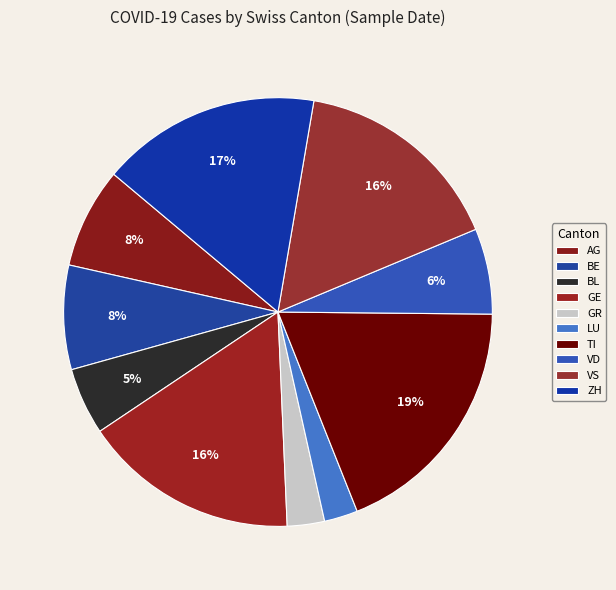

To the nearest percent, what is the average slice percentage?

10%